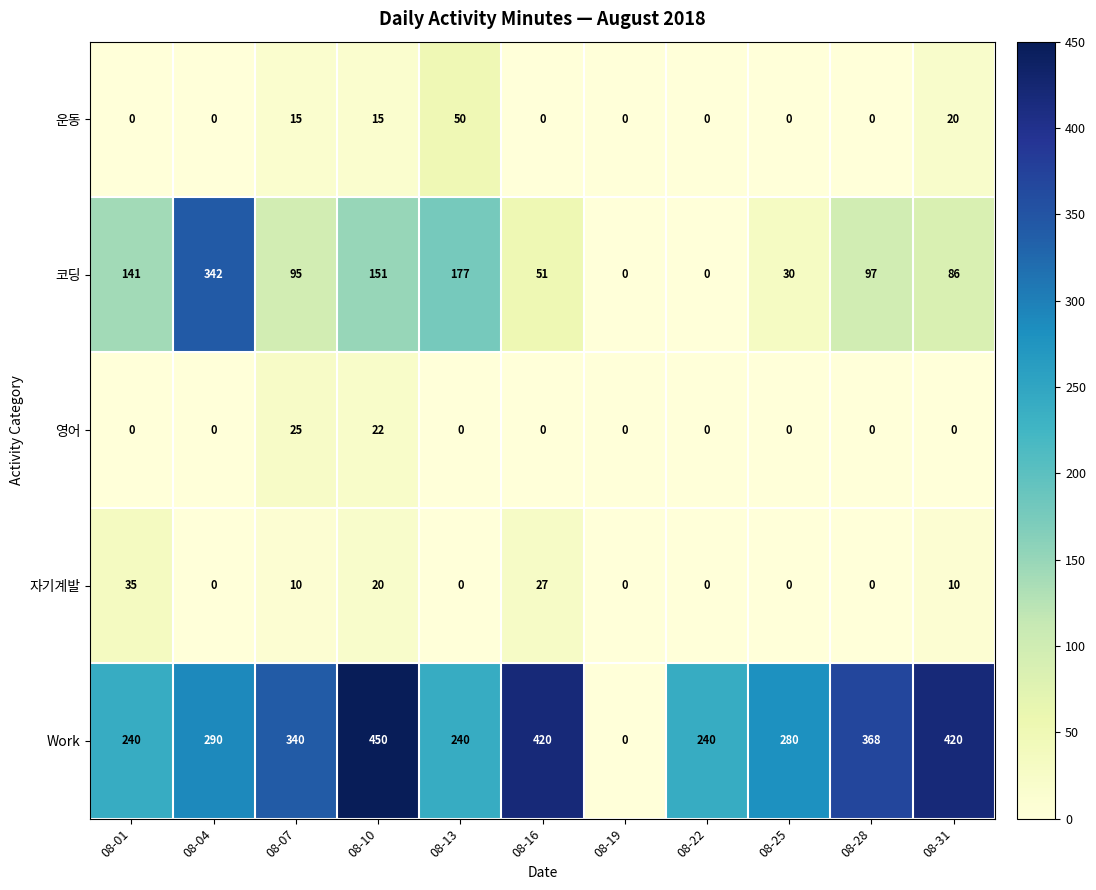

The value of 자기계발 at 08-16 is 27. True or false?

True